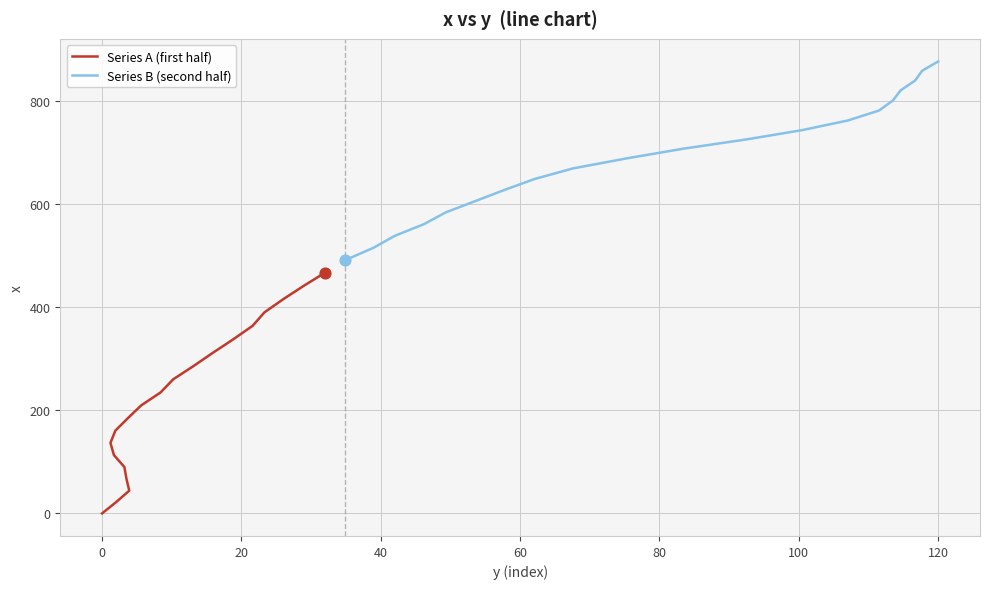

Which series reaches the minimum Y coordinate?

Series A (first half)